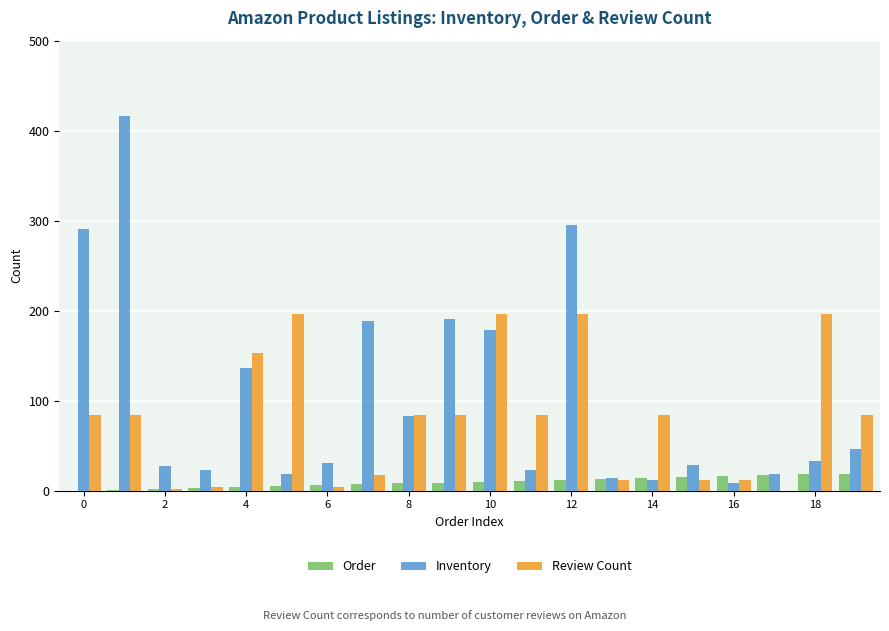

What is the sum of all Inventory values?

2060